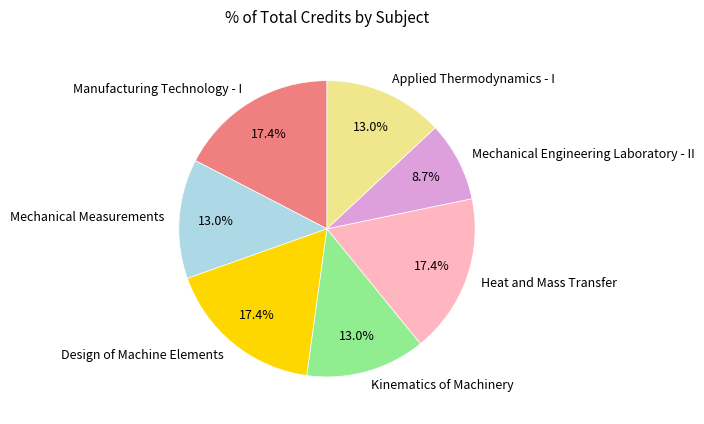

Do Mechanical Measurements and Design of Machine Elements together represent more than half of the pie?

No